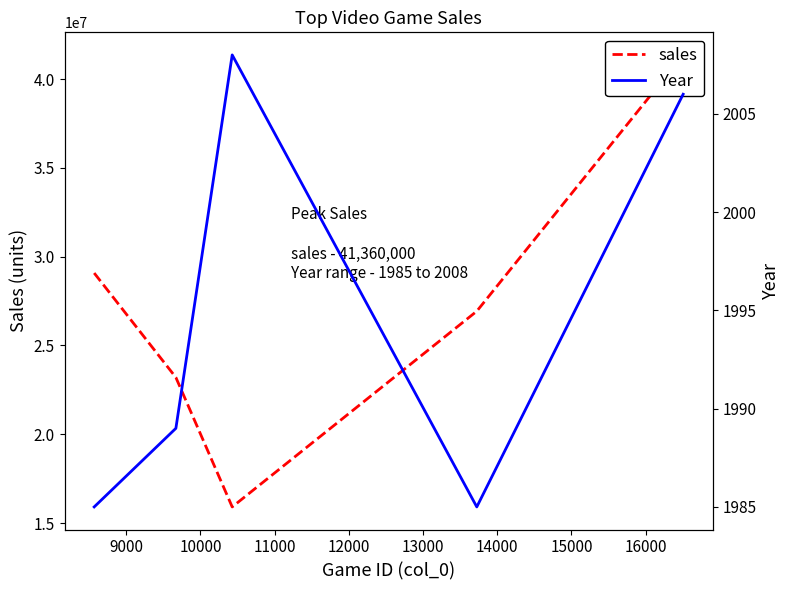

Which series has the widest spread of values?

sales